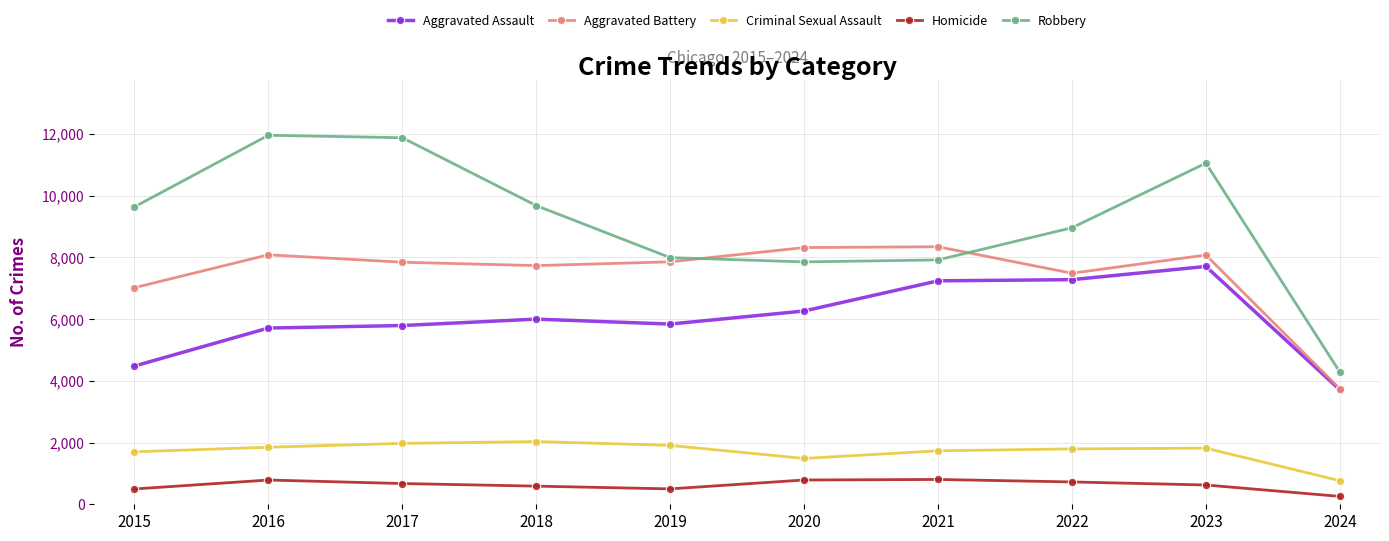

The Aggravated Assault series shows 5712 at 2016. True or false?

True